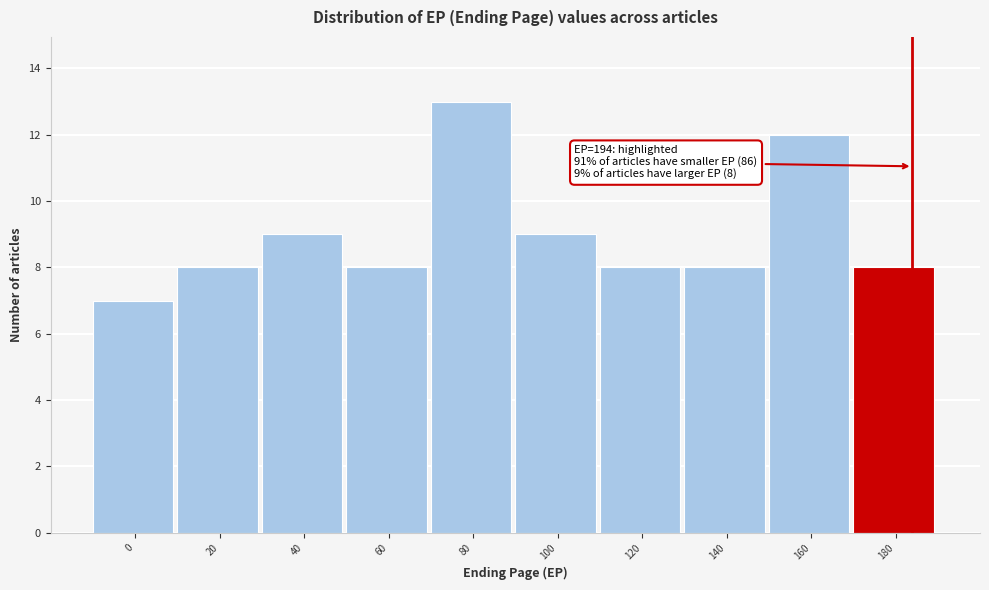

Reading left to right, what are all the values shown in this chart?

0=7	20=8	40=9	60=8	80=13	100=9	120=8	140=8	160=12	180=8